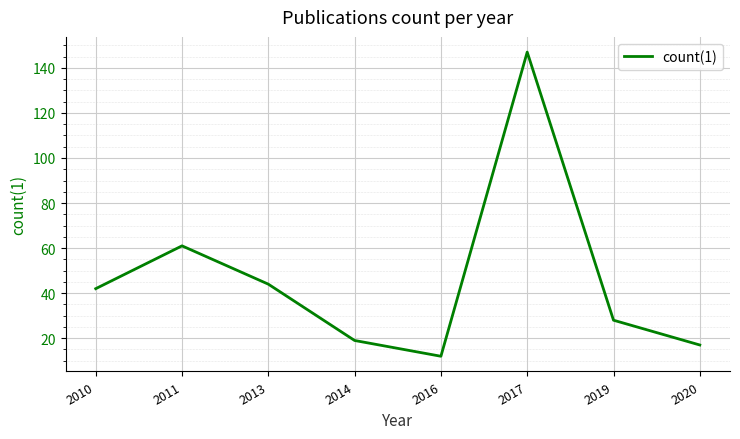

Where is the first local minimum?

2016